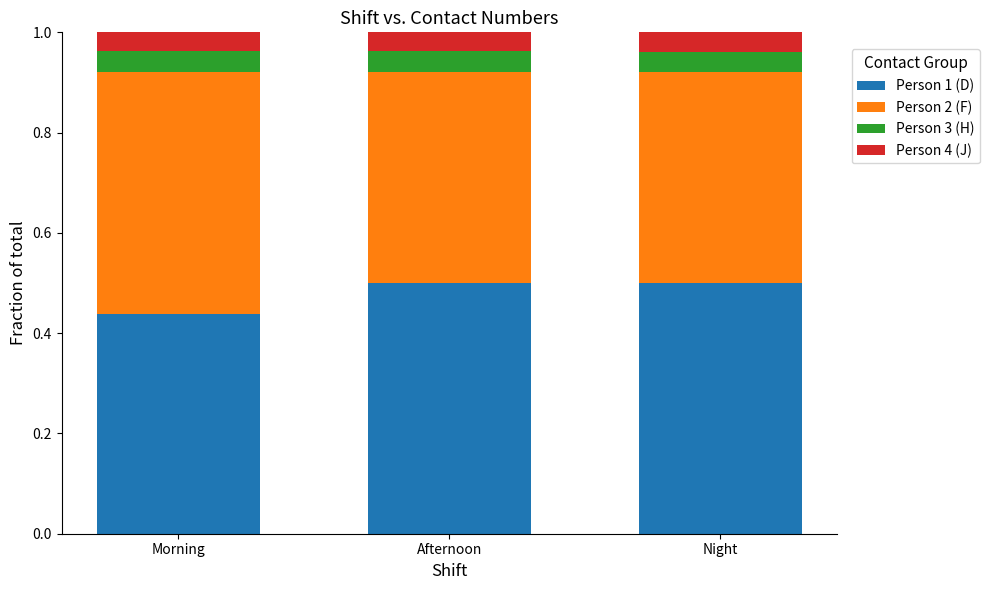

Is it true that Person 1 (D) equals 0.8 at Night?

False